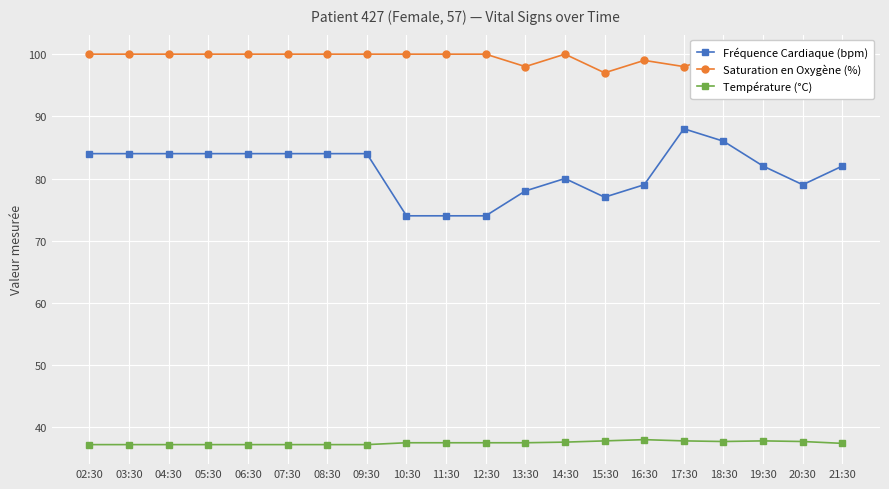

Is it true that Saturation en Oxygène (%) equals 47.2 at 19:30?

False